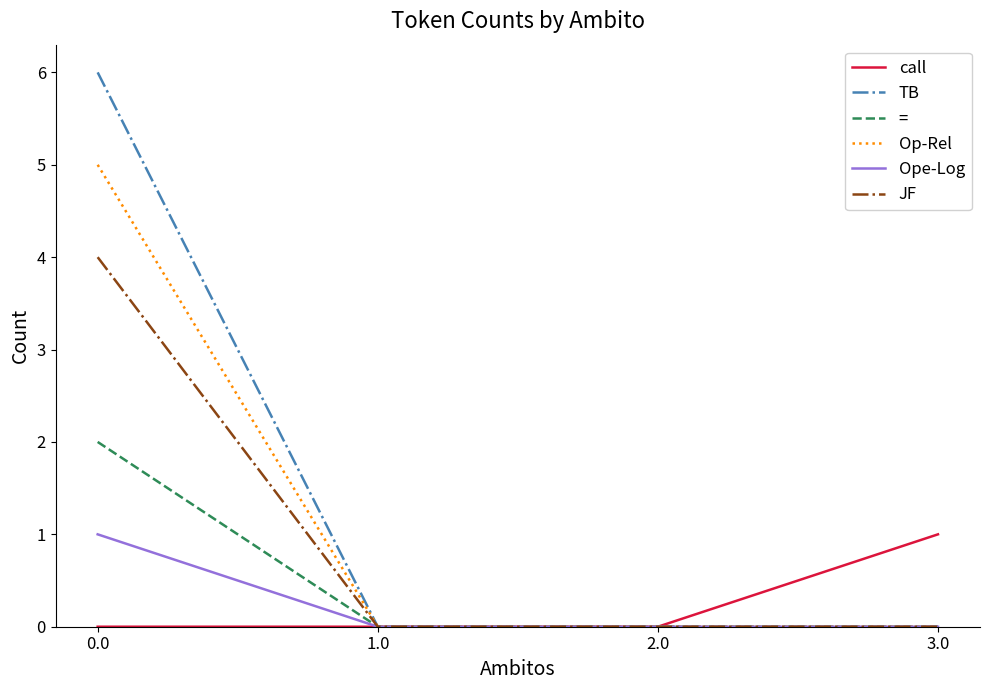

True or false: JF has more than 1 interior local peaks.

False